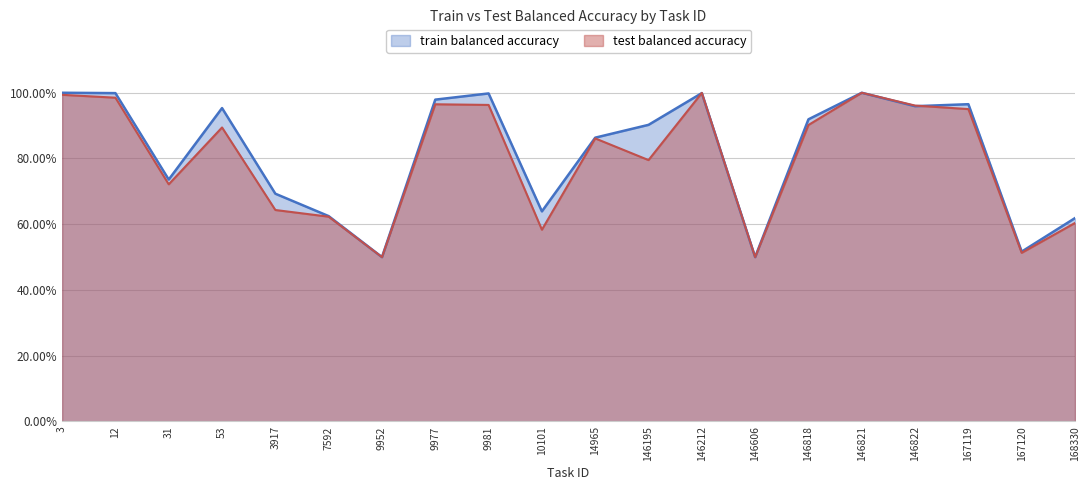

Count the number of data series in this chart.

2